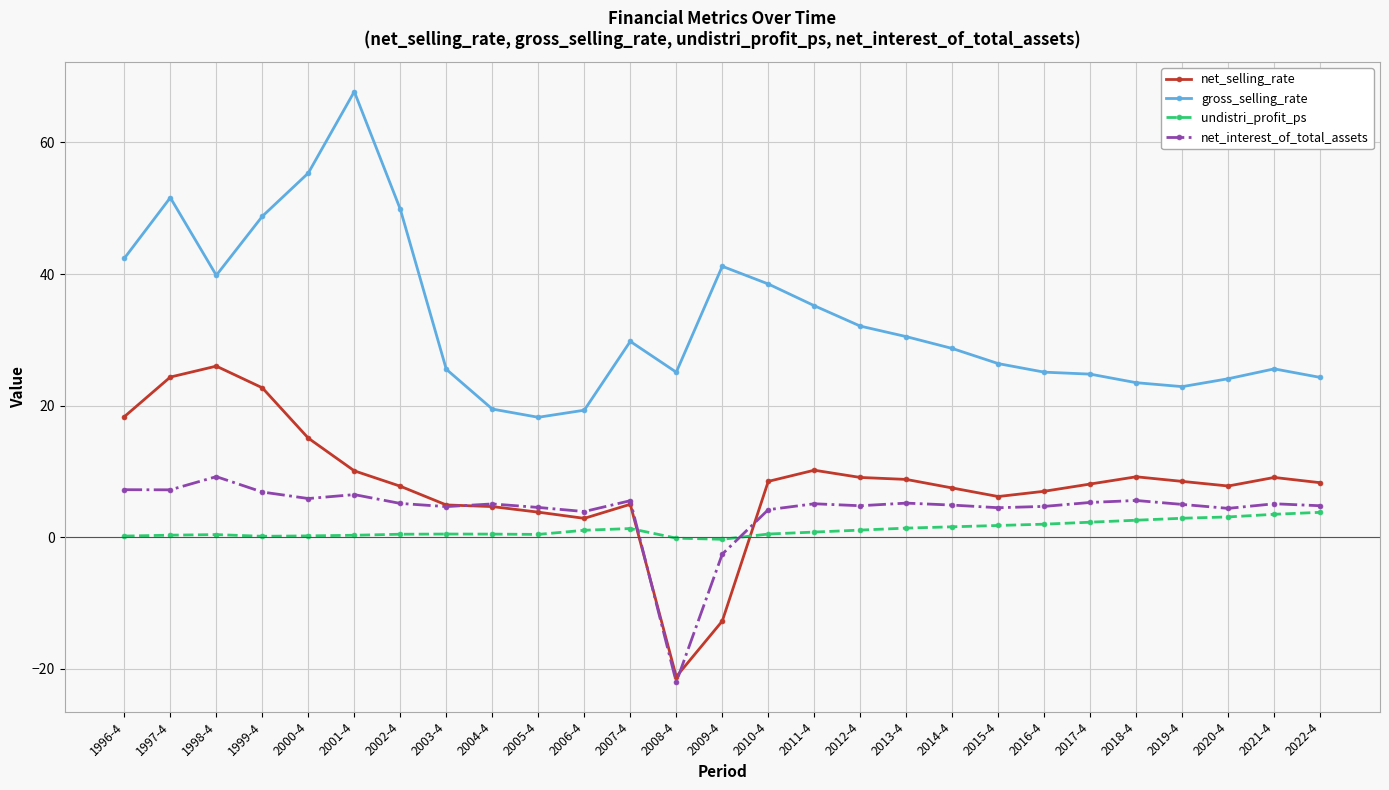

What is the label of the 27th point from the left?

2022-4